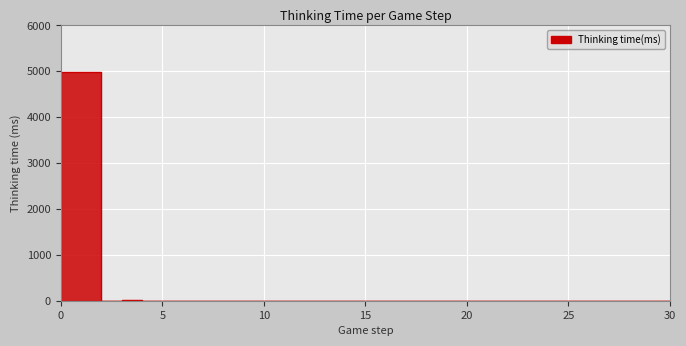

At which category does the data reach its first local valley?

2